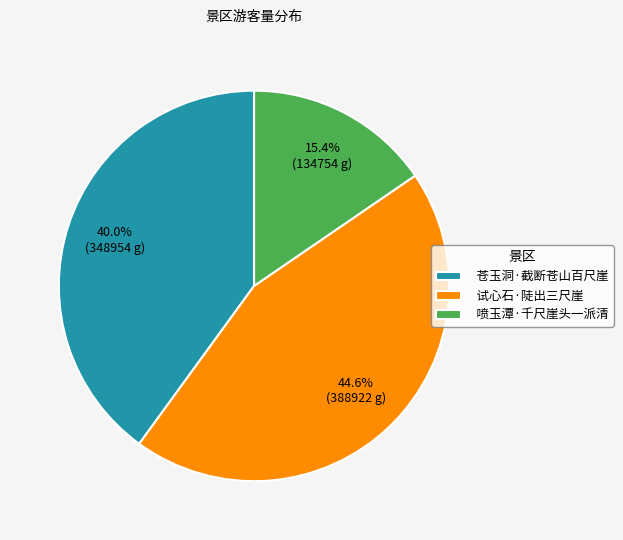

To the nearest percent, what percentage of the pie is 喷玉潭·千尺崖头一派清?

15%